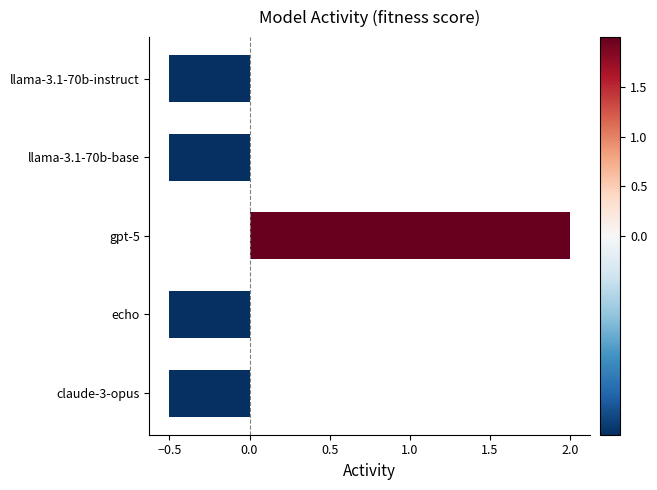

How many series are shown in this chart?

1